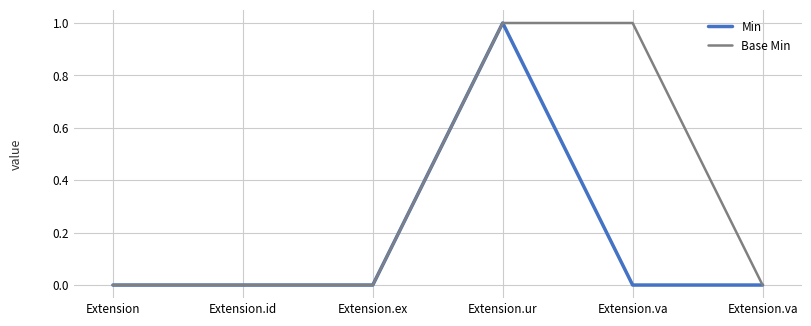

What is the greatest value displayed?

1